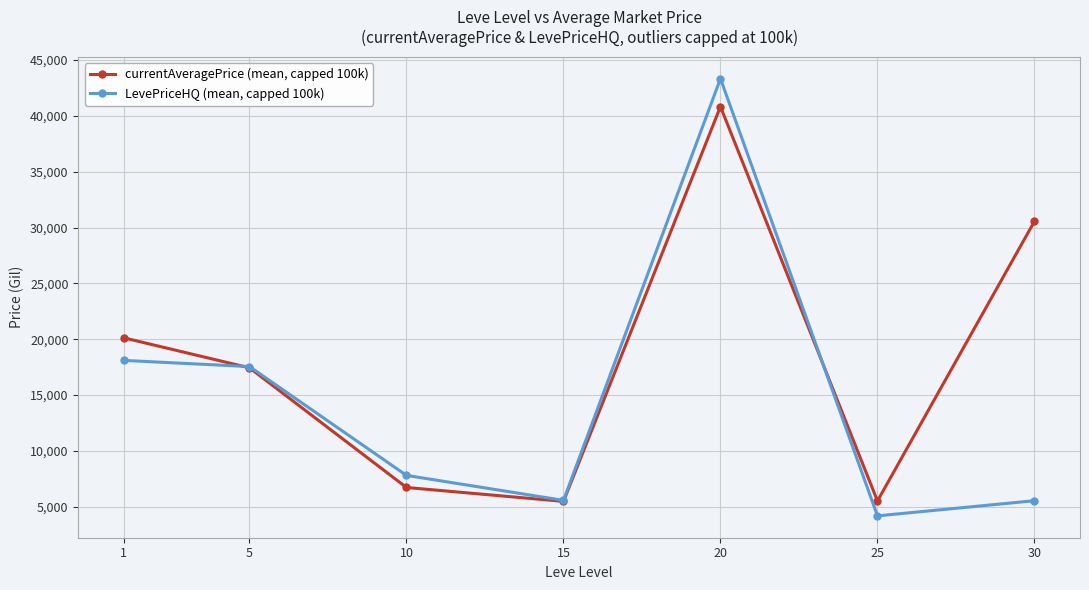

At which category is the sum across all series the highest?

20